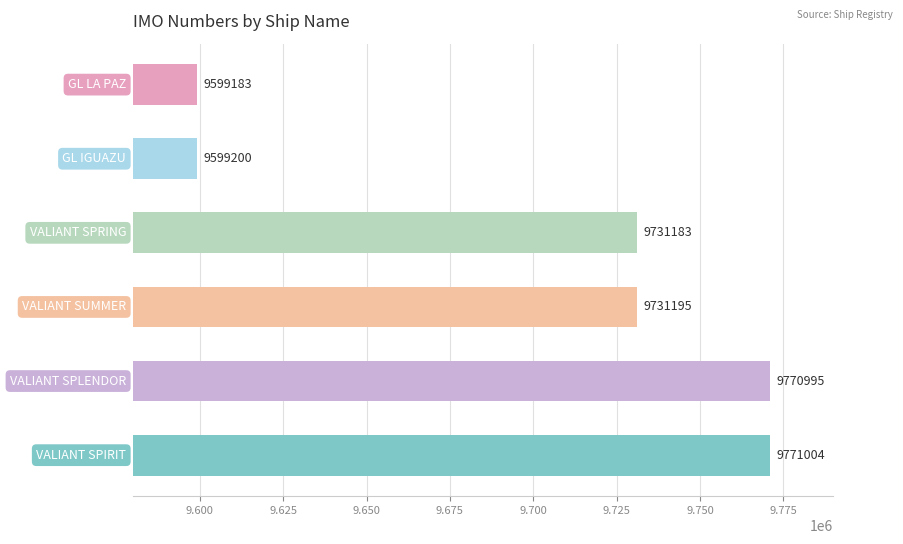

Count the number of data series in this chart.

1